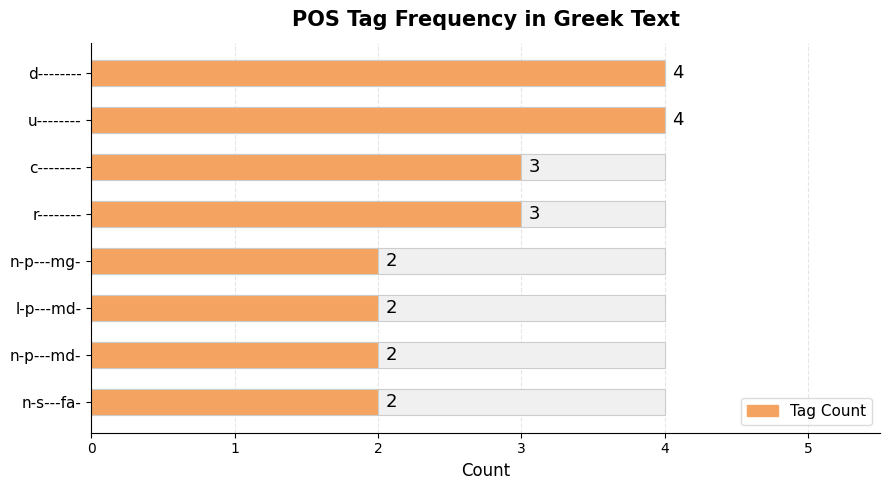

List the labels in order of value, smallest first.

4, 5, 6, 7, 2, 3, 0, 1